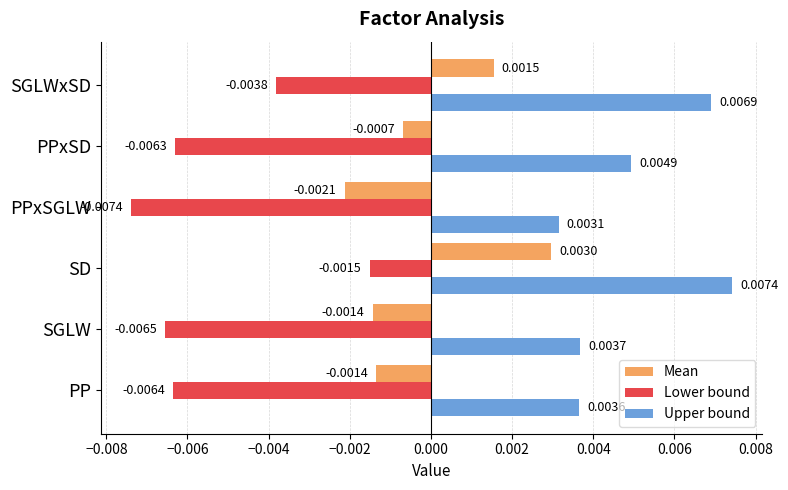

Rank the categories by Upper bound value from highest to lowest.

SD, SGLWxSD, PPxSD, SGLW, PP, PPxSGLW